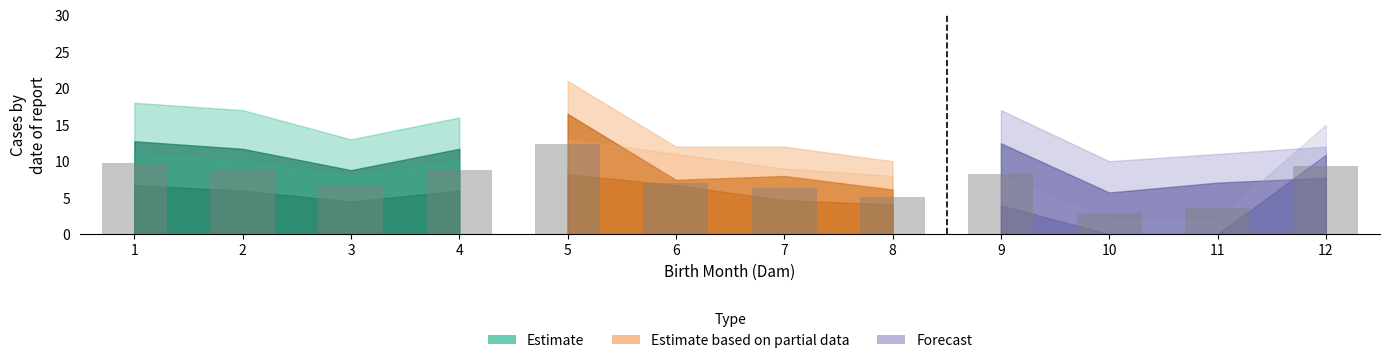

What is the difference between the Month 9 values at 9 and 12?

6.9